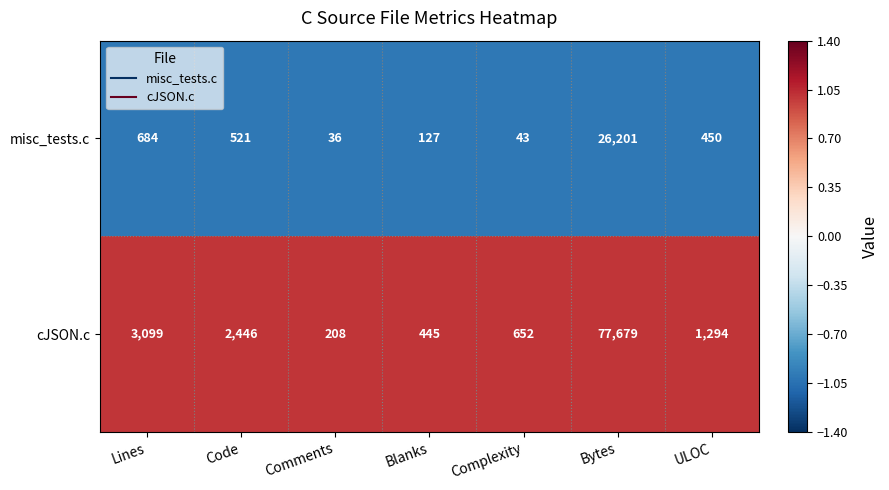

Where is misc_tests.c nearest to the value 13118?

Lines